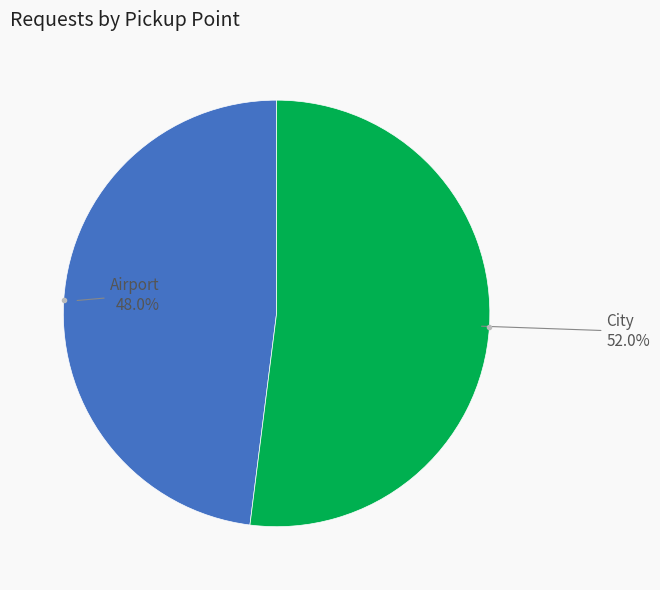

Does any single category account for the majority?

Yes